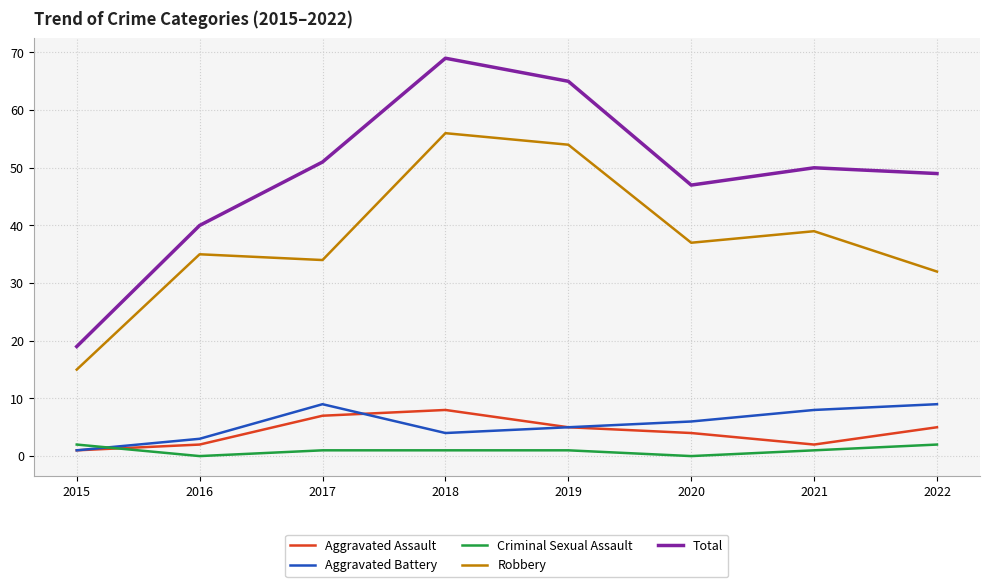

Reading right to left, extract all data points from this chart.

Aggravated Assault: 5	2	4	5	8	7	2	1
Aggravated Battery: 9	8	6	5	4	9	3	1
Criminal Sexual Assault: 2	1	0	1	1	1	0	2
Robbery: 32	39	37	54	56	34	35	15
Total: 49	50	47	65	69	51	40	19